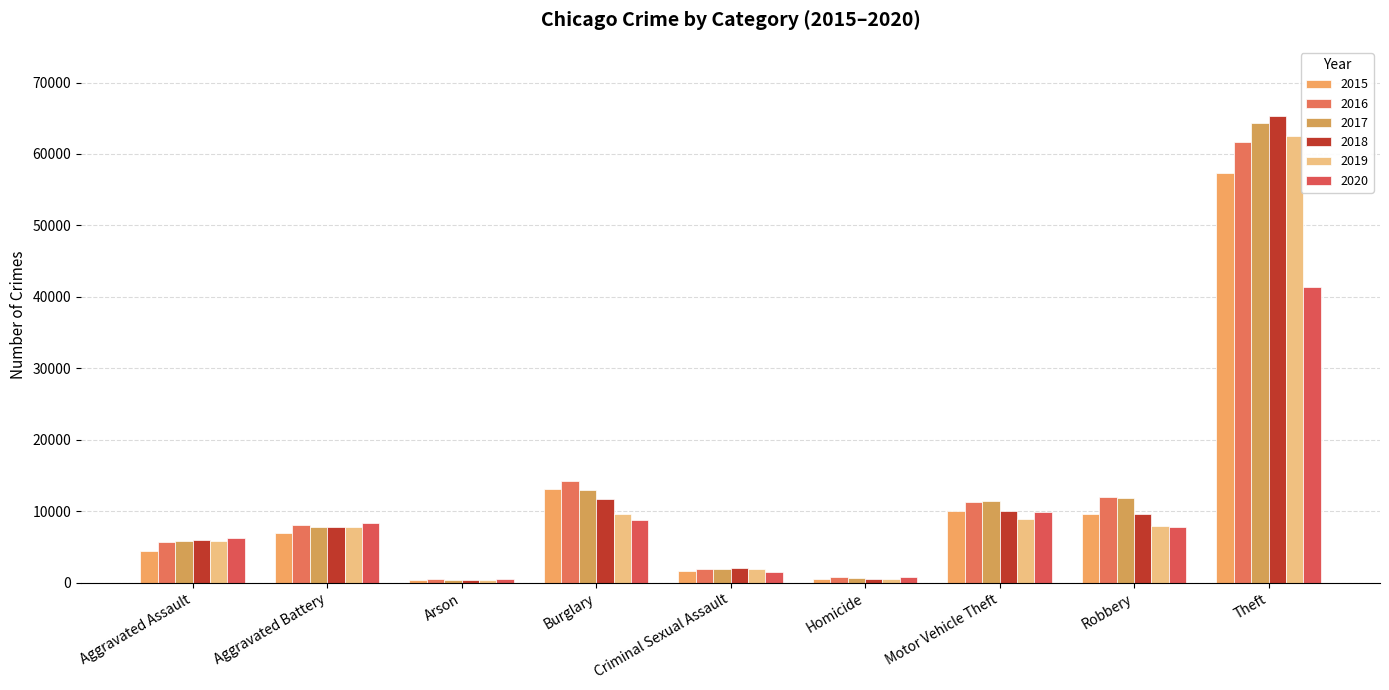

The value of 2020 at Burglary is 5091. True or false?

False